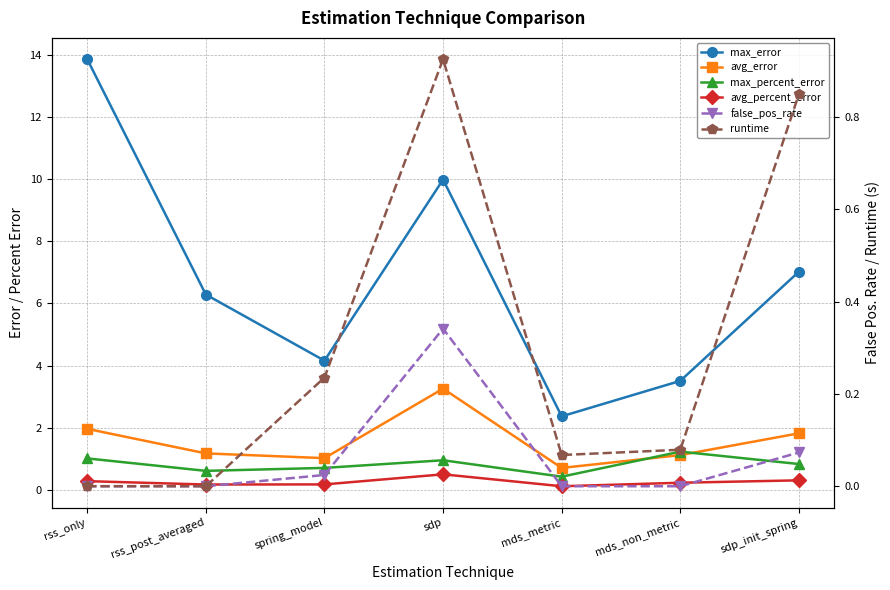

What is the sum of the max_error values at mds_metric and sdp?

12.3